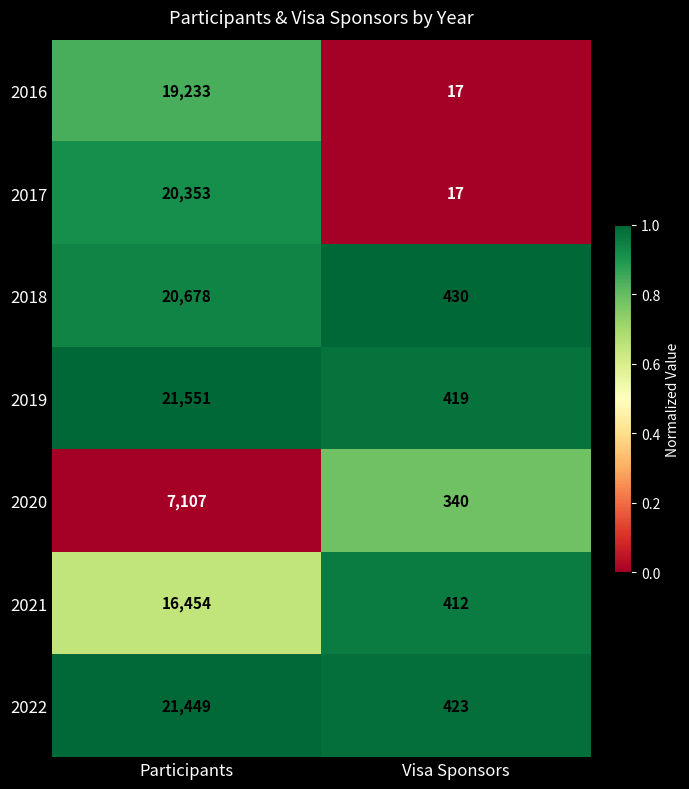

Reading right to left, what are all the values shown in this chart?

2016: Visa Sponsors=17	Participants=19233
2017: Visa Sponsors=17	Participants=20353
2018: Visa Sponsors=430	Participants=20678
2019: Visa Sponsors=419	Participants=21551
2020: Visa Sponsors=340	Participants=7107
2021: Visa Sponsors=412	Participants=16454
2022: Visa Sponsors=423	Participants=21449